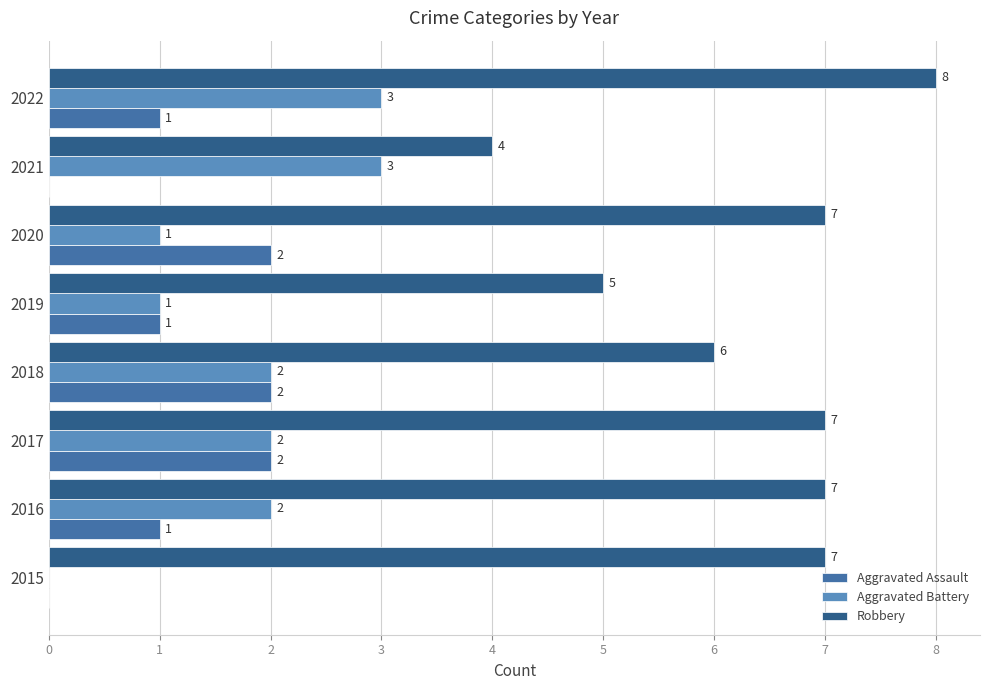

What is the sum of the Robbery values at 2016 and 2018?

13